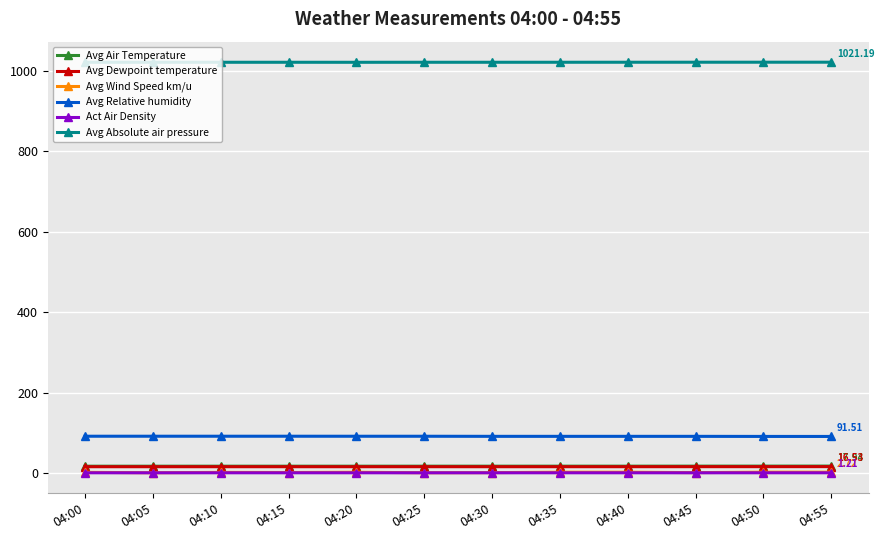

Is the value of Avg Absolute air pressure at 04:40 greater than the value of Avg Air Temperature at 04:20?

Yes